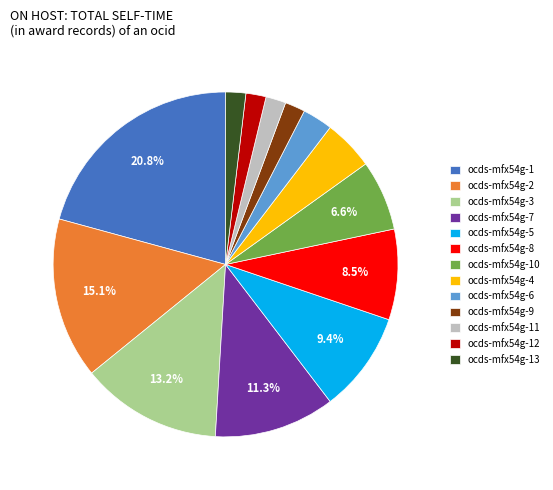

What portion of the pie excludes ocds-mfx54g-3?

86.8%